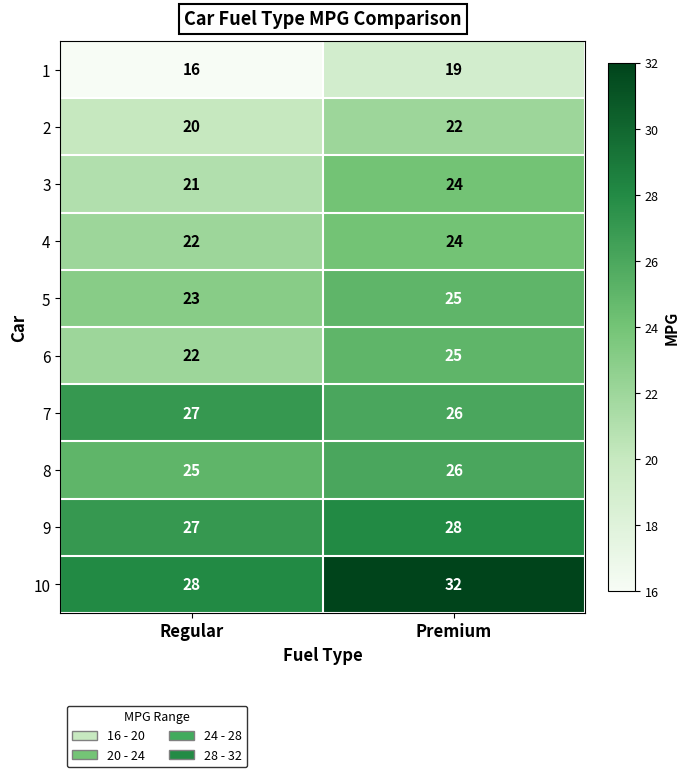

Which series has the widest spread of values?

10